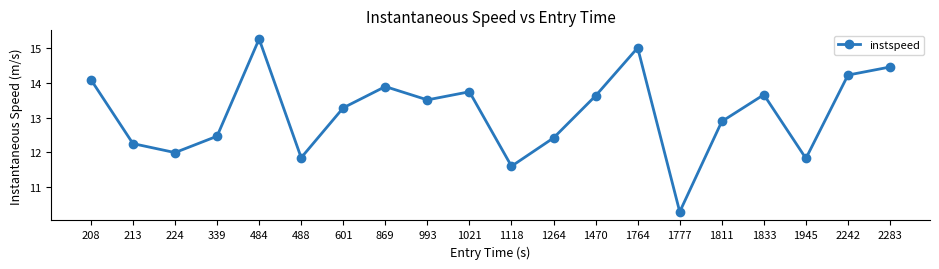

What is the ratio of the value at 484 to the value at 208?

1.1